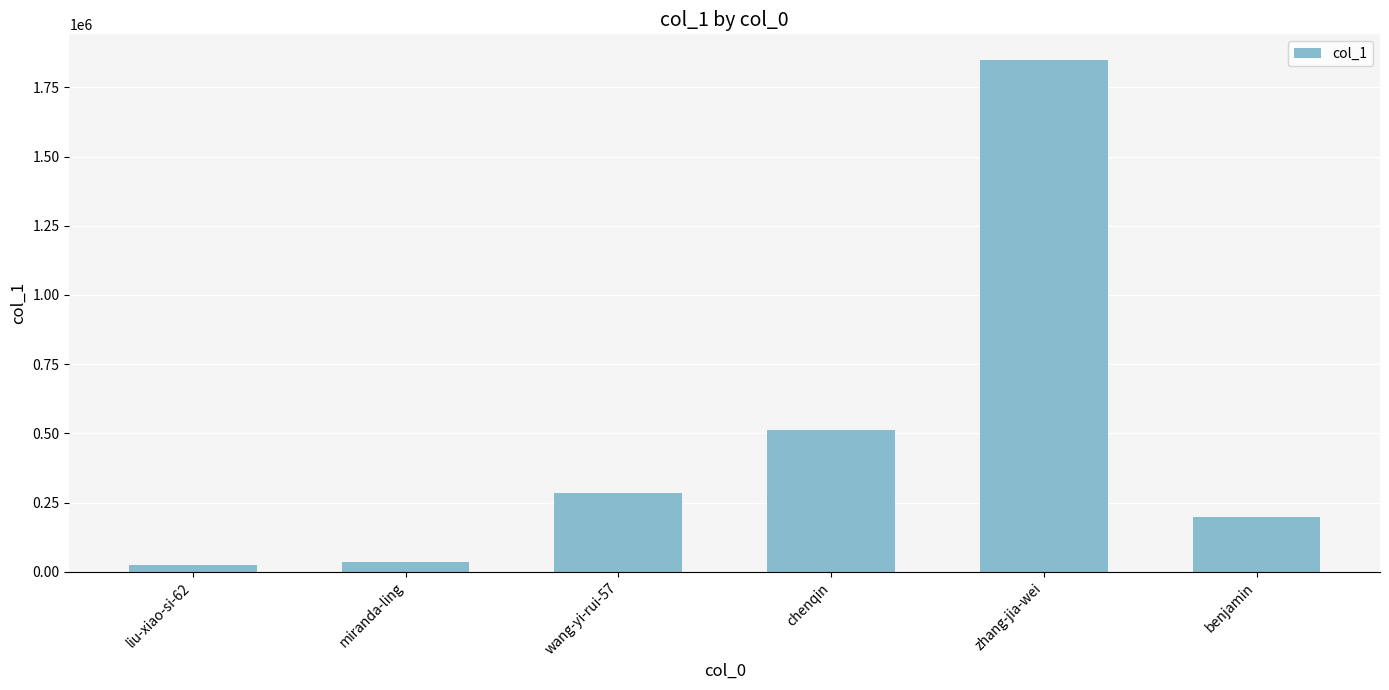

True or false: the data shows 1849079 at zhang-jia-wei.

True